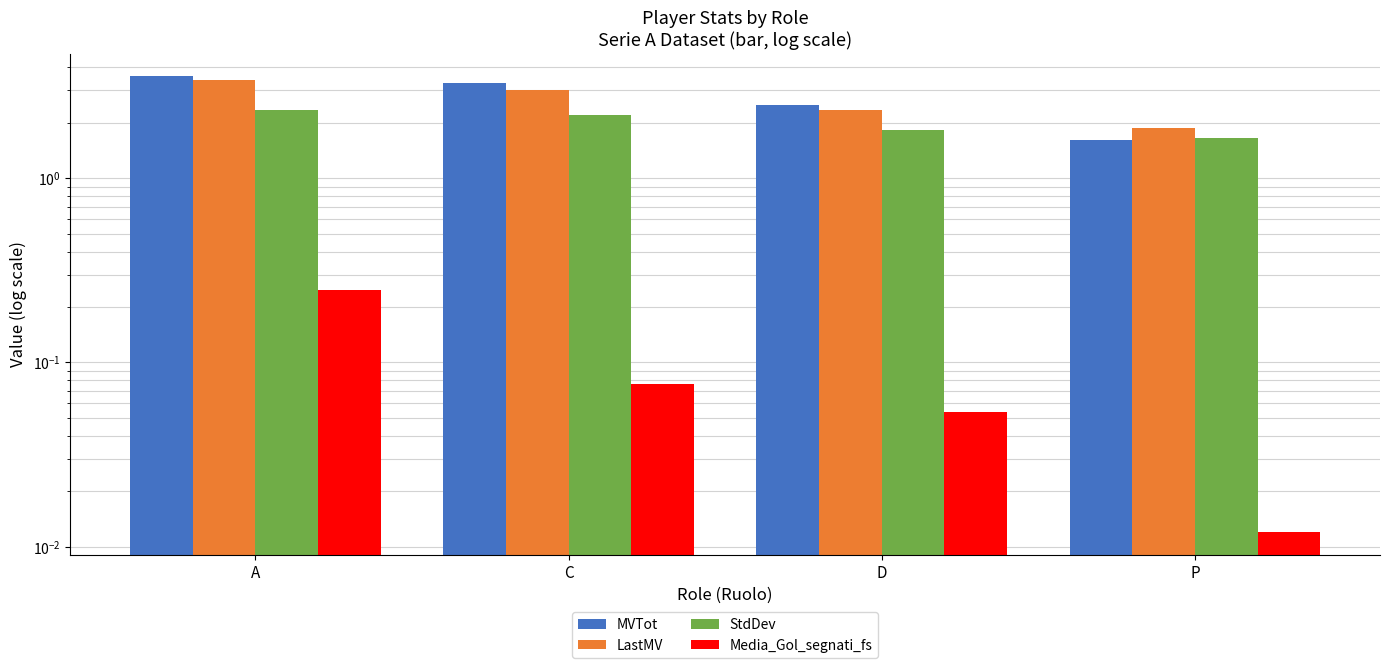

What is the difference between the maximum and minimum values in the MVTot series?

2.0